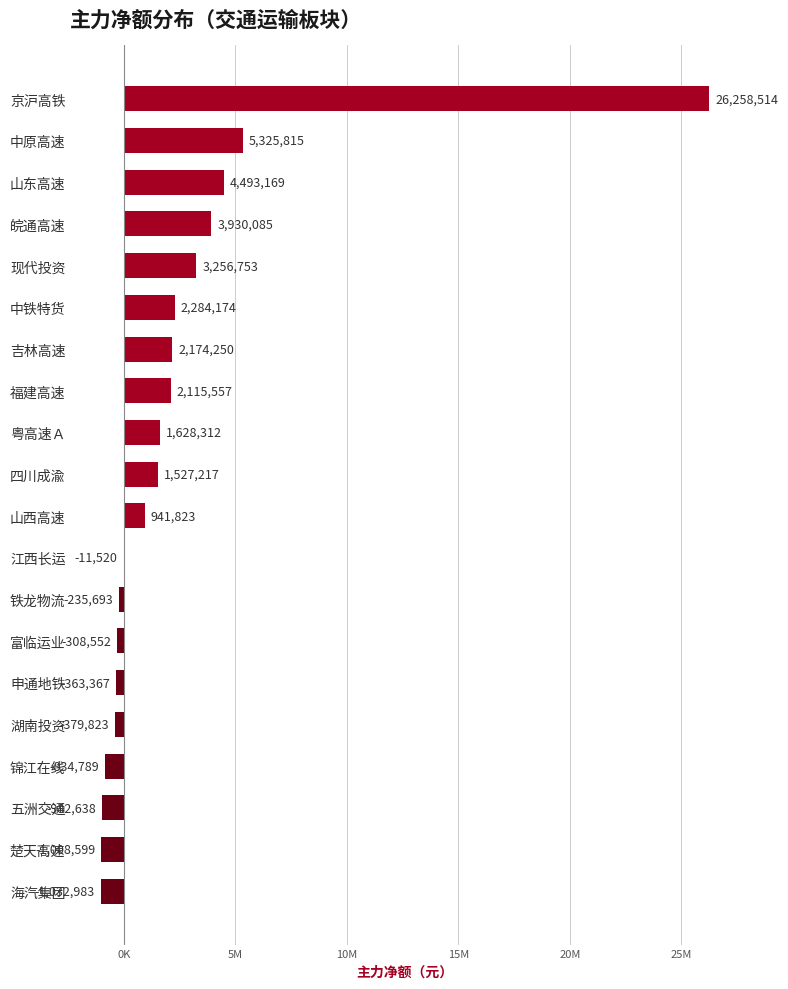

Are the bars horizontal?

Yes